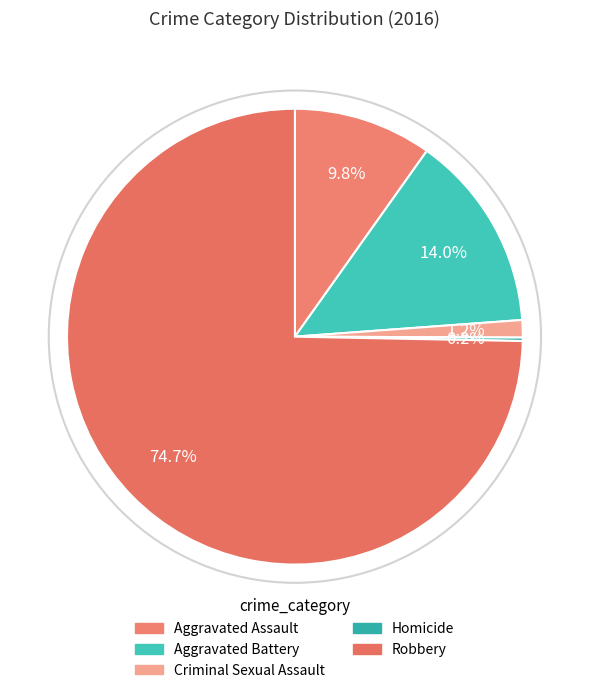

What is the change in value from Homicide to Robbery?

+303